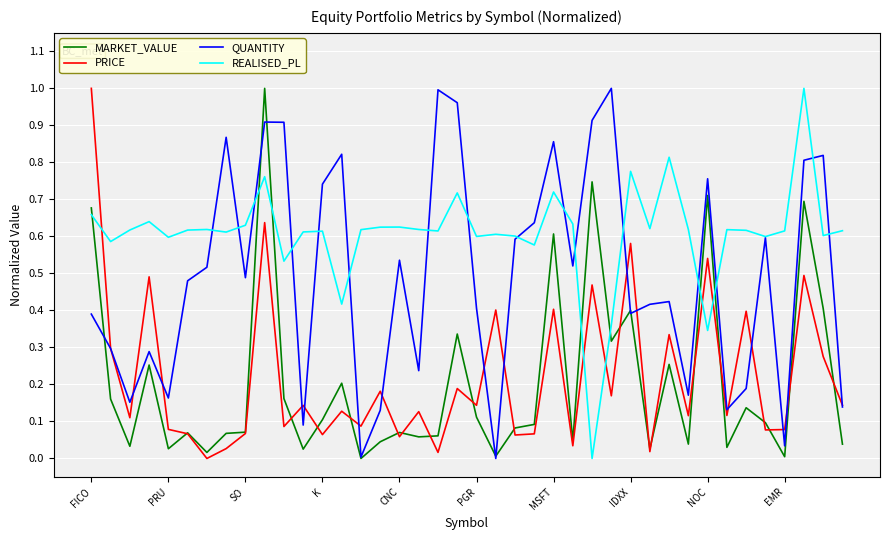

Which series has the largest total across all categories?

REALISED_PL